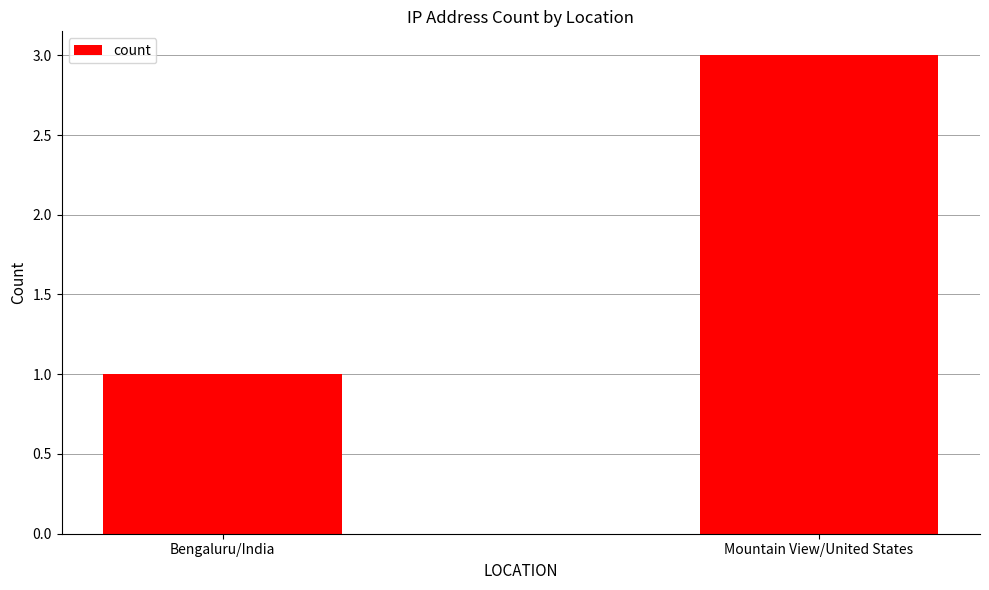

What is the difference between the values at Bengaluru/India and Mountain View/United States?

2